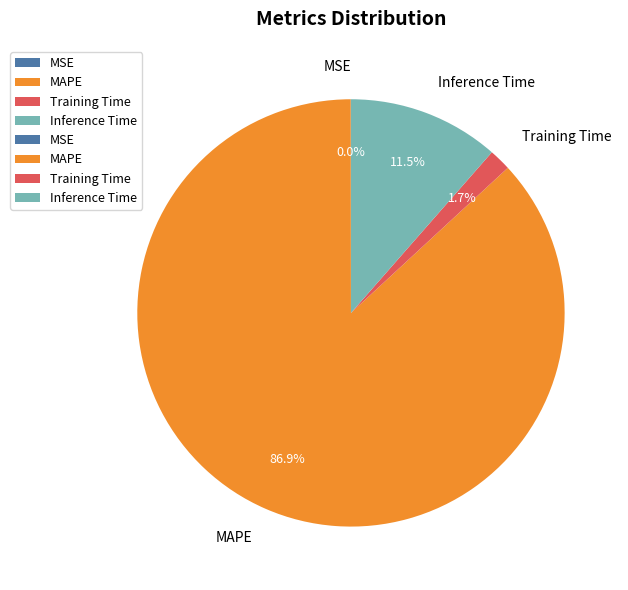

How much of the chart is everything except Training Time?

98.3%